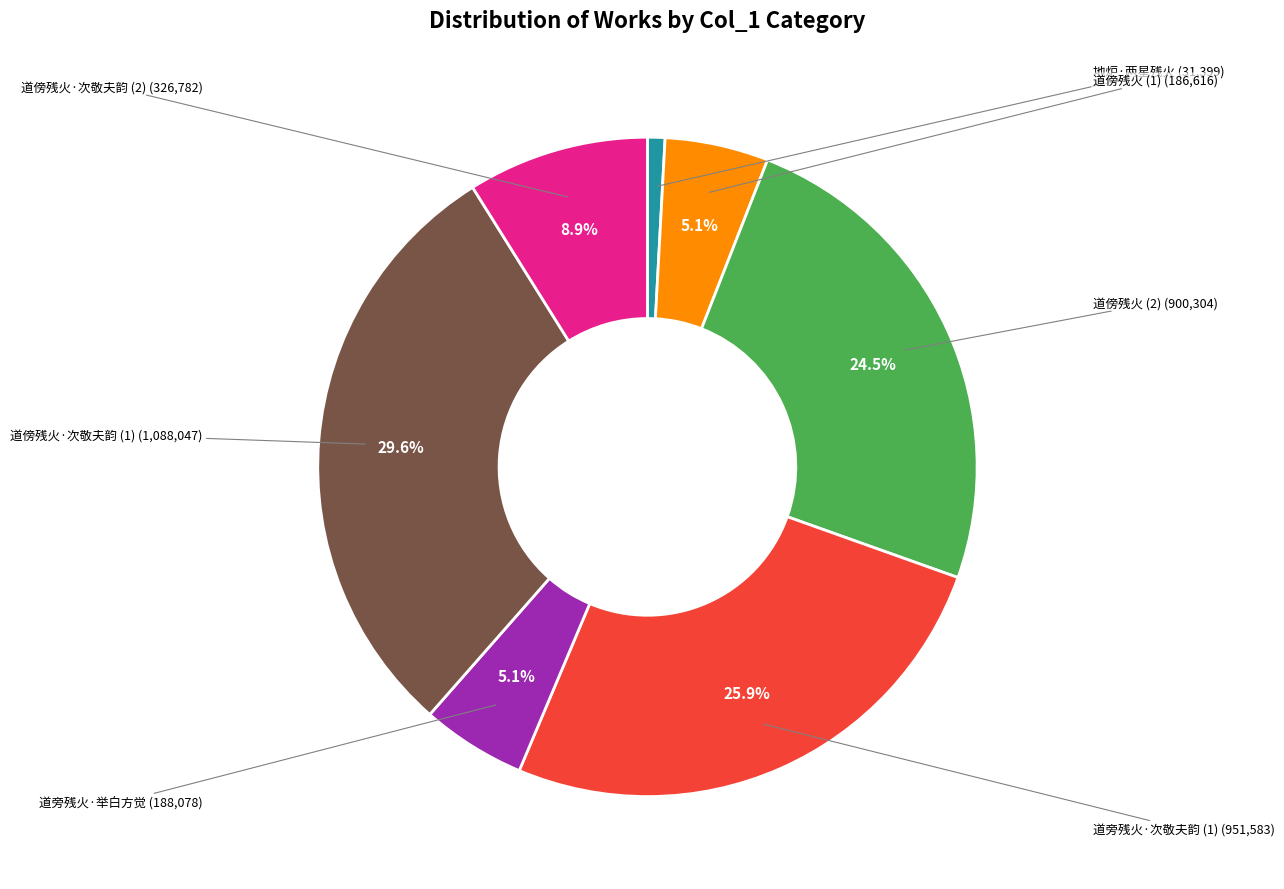

Approximately how many times larger is the value at 道傍残火·次敬夫韵 (1) compared to 道傍残火 (2)?

1.2